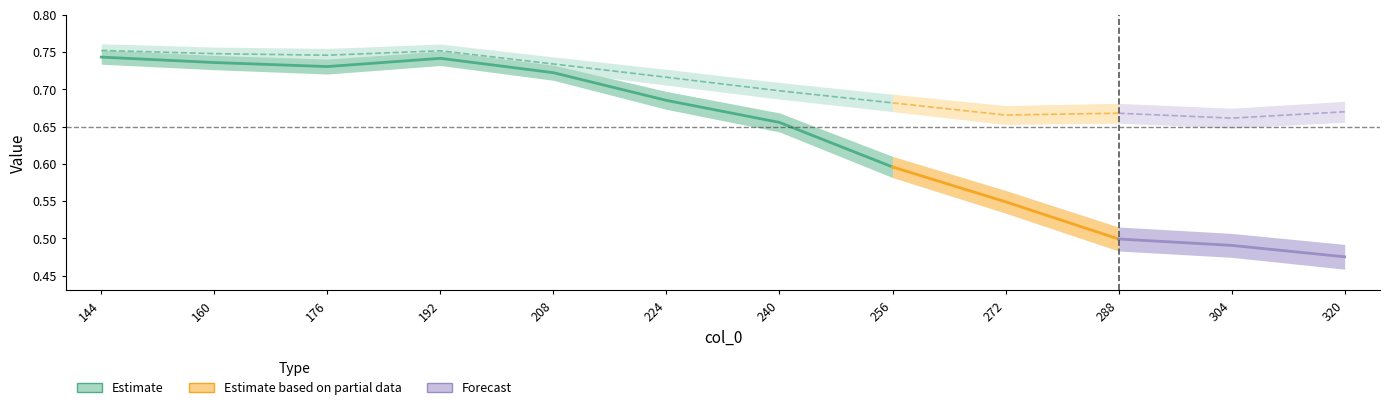

True or false: err_0 has a value of 0.0 at 192.

False